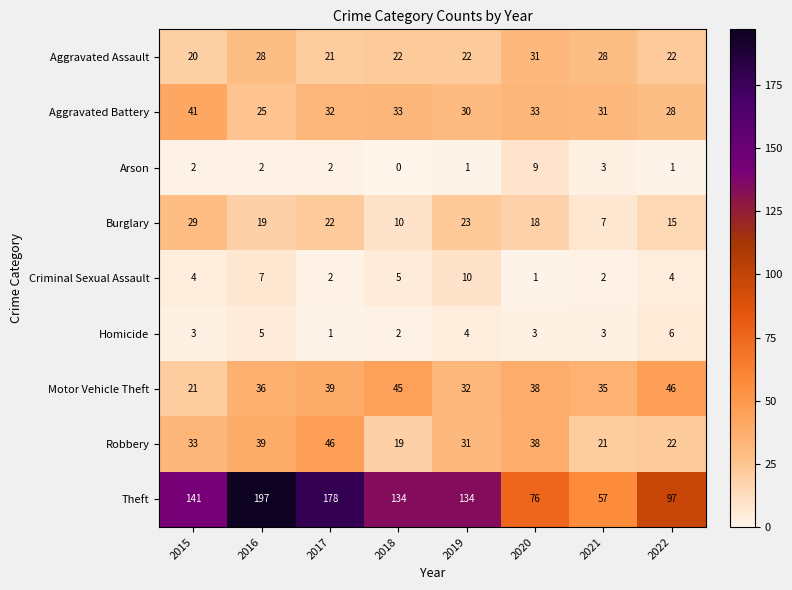

Which series has the largest total across all categories?

Theft